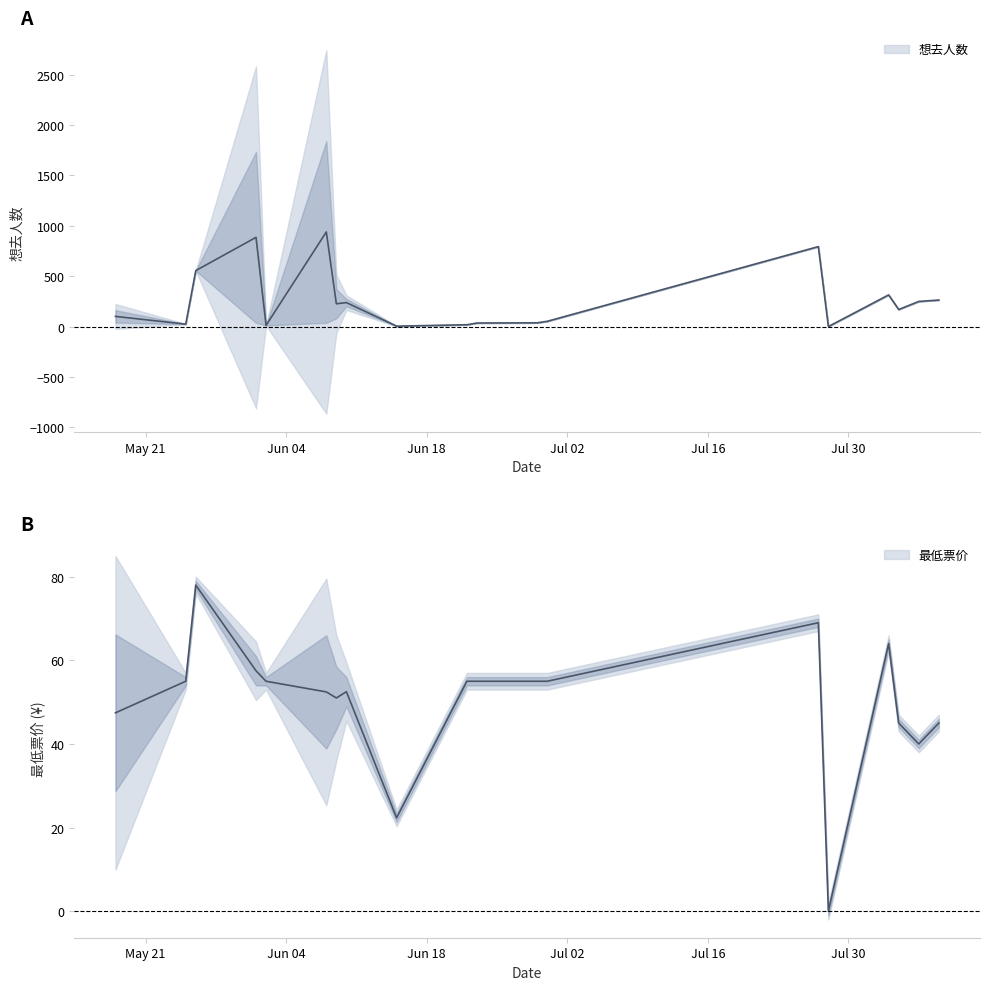

Which series has the largest range (max minus min)?

想去人数